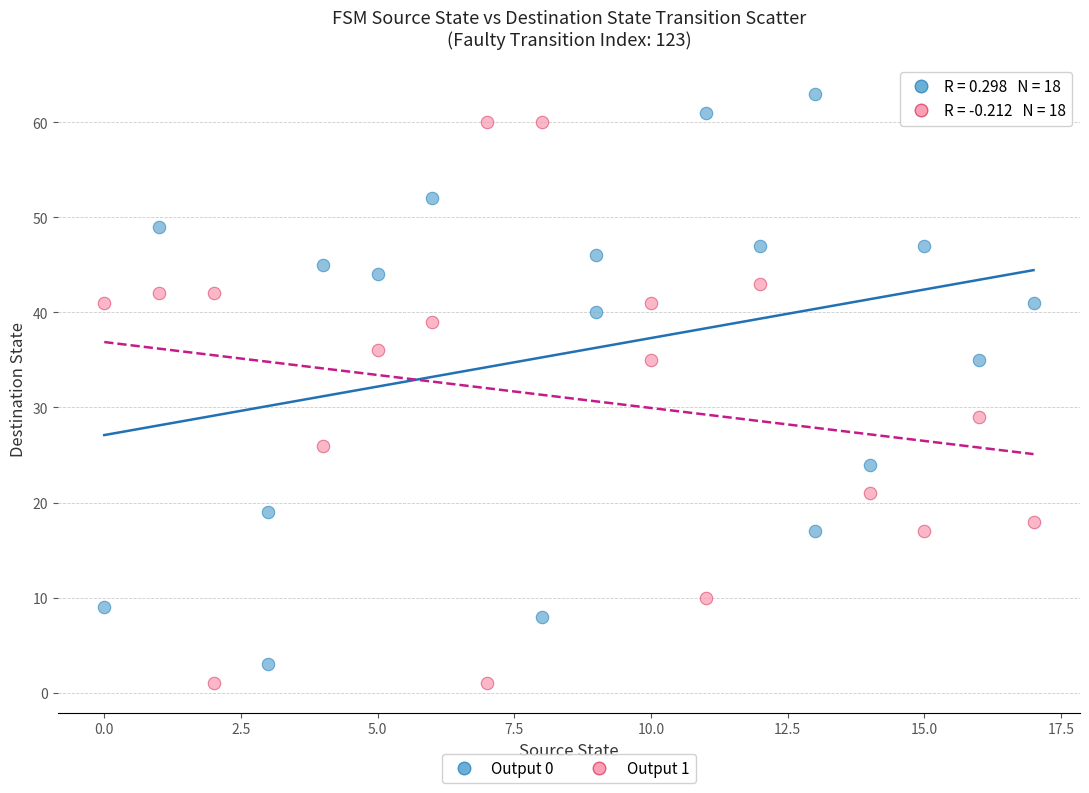

Which series reaches the minimum Y coordinate?

Output 1